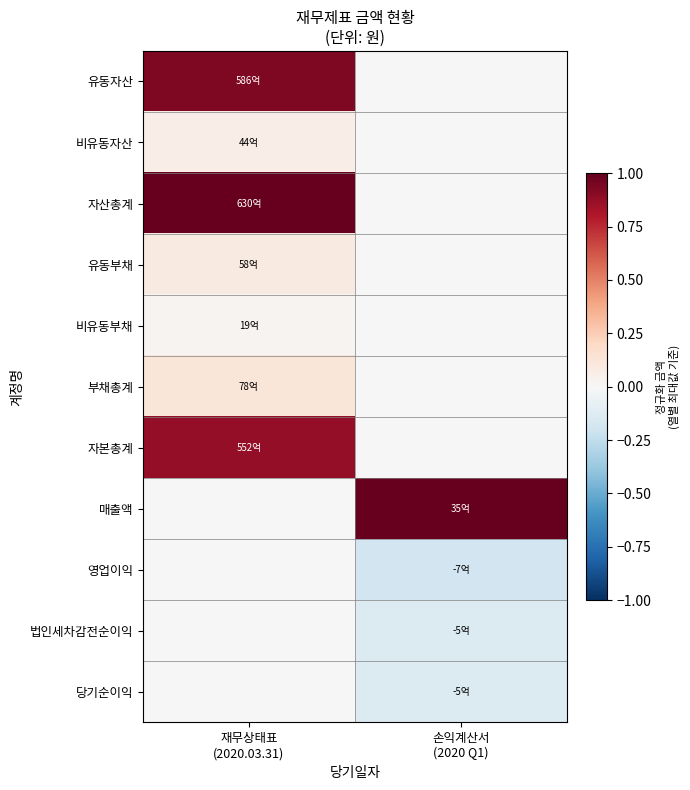

What is the total value across all series at 재무상태표
(2020.03.31)?

3.1